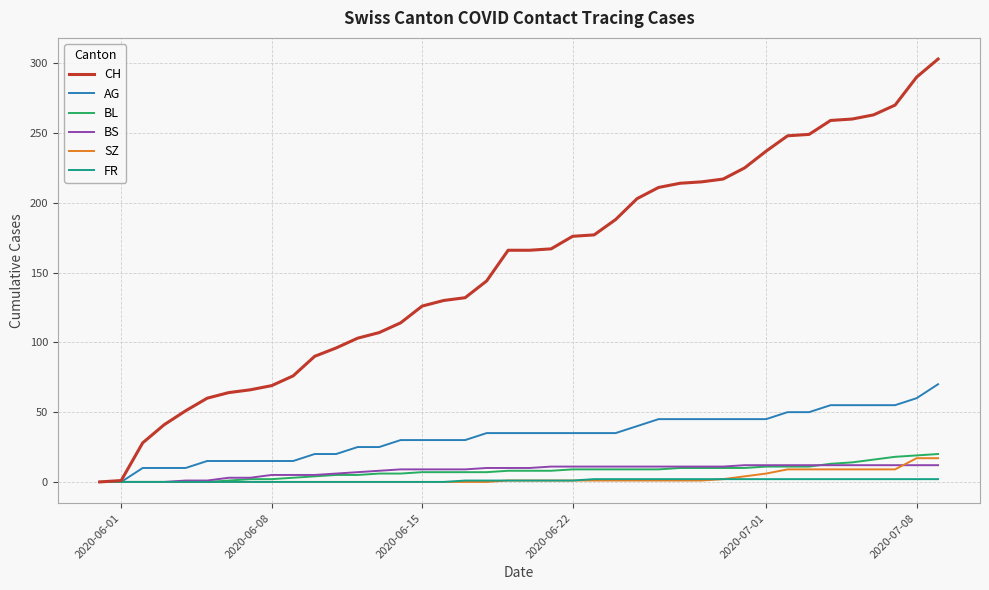

Which series has the widest spread of values?

CH